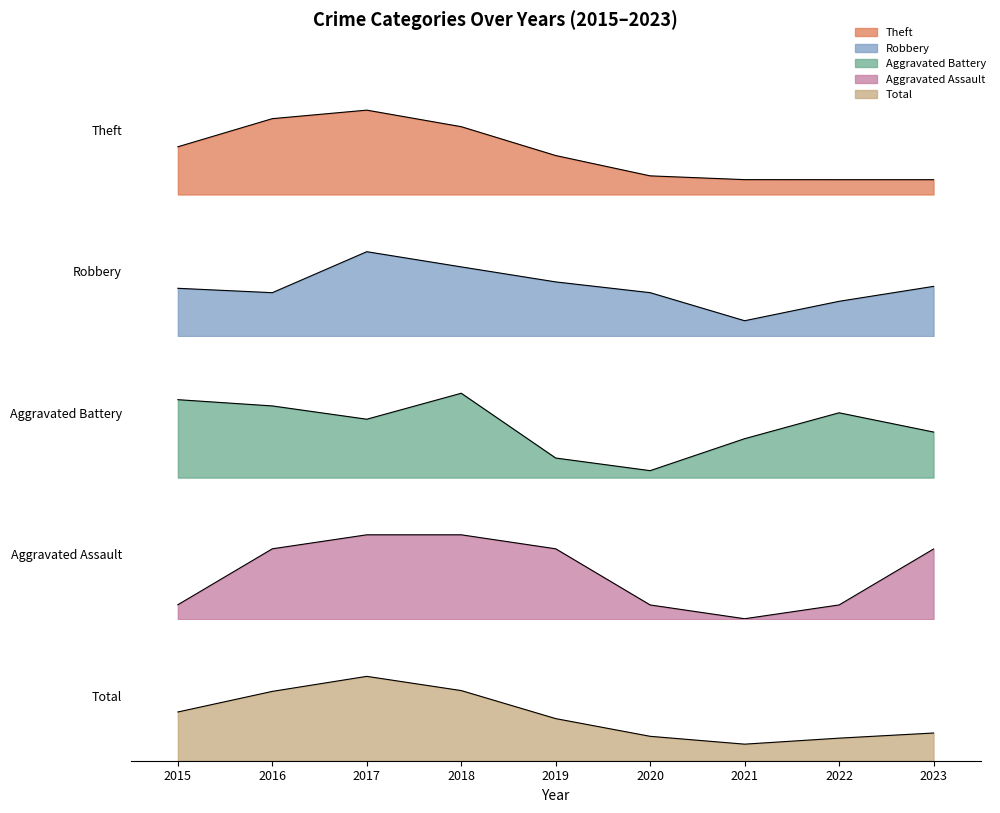

What is the difference between the highest and lowest values at 2018?

26.0